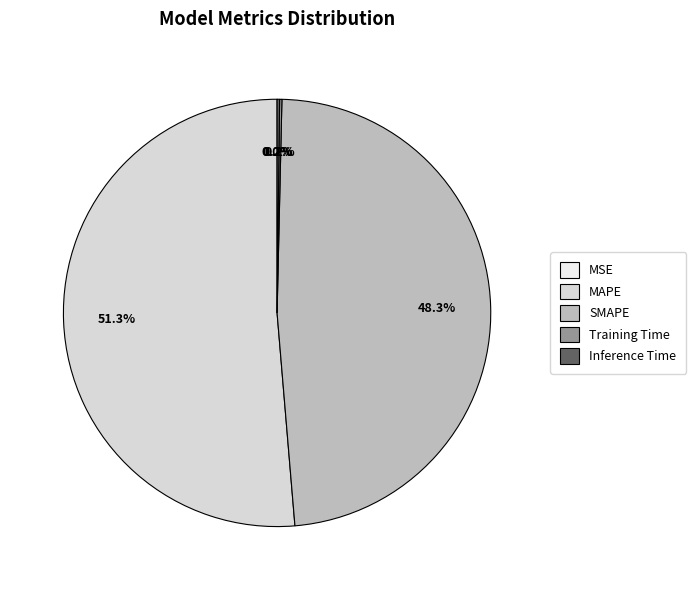

Which category has the smallest portion of the pie?

MSE